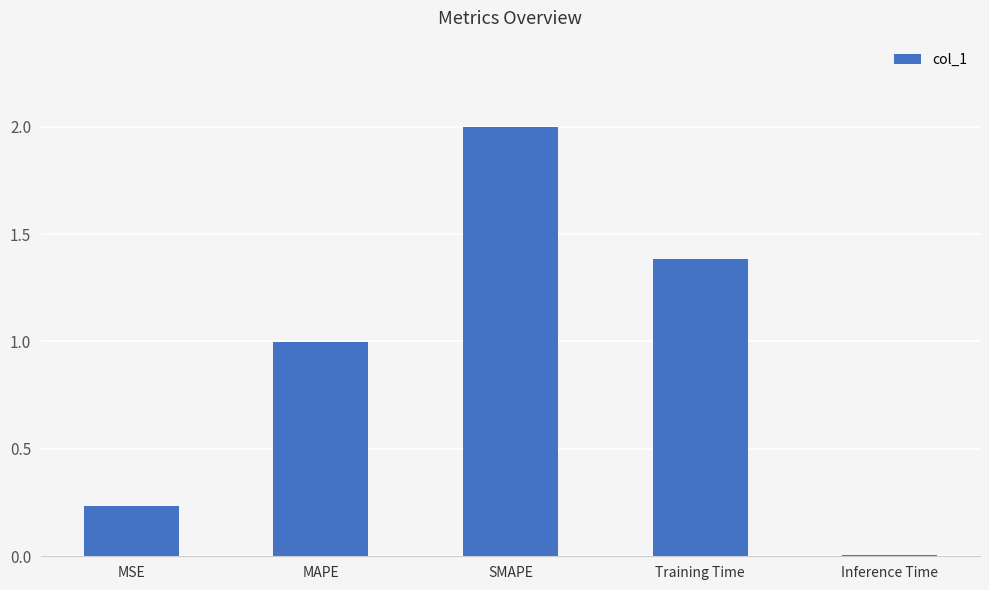

What is the difference between the second highest and minimum values?

1.4